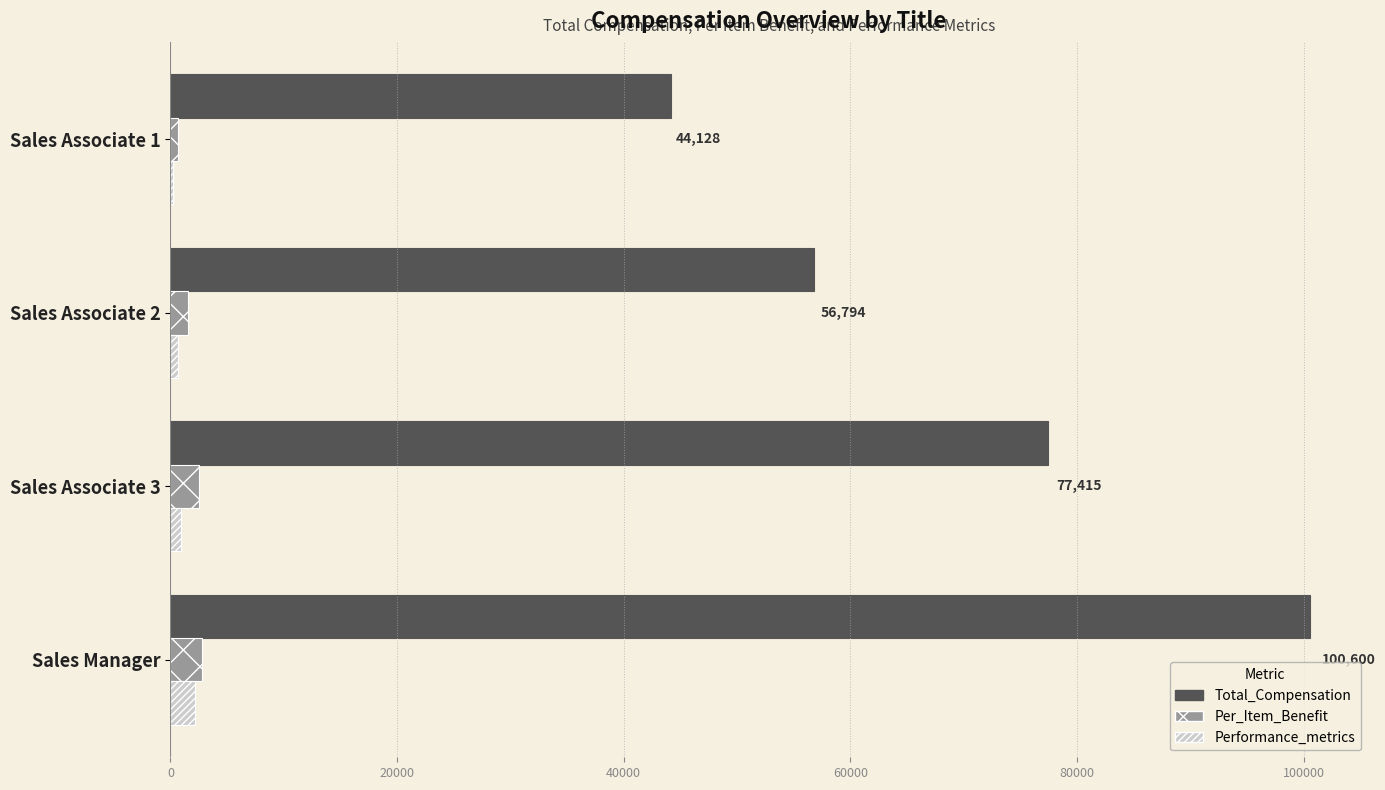

Which series changed the most between Sales Associate 2 and Sales Associate 3?

Total_Compensation